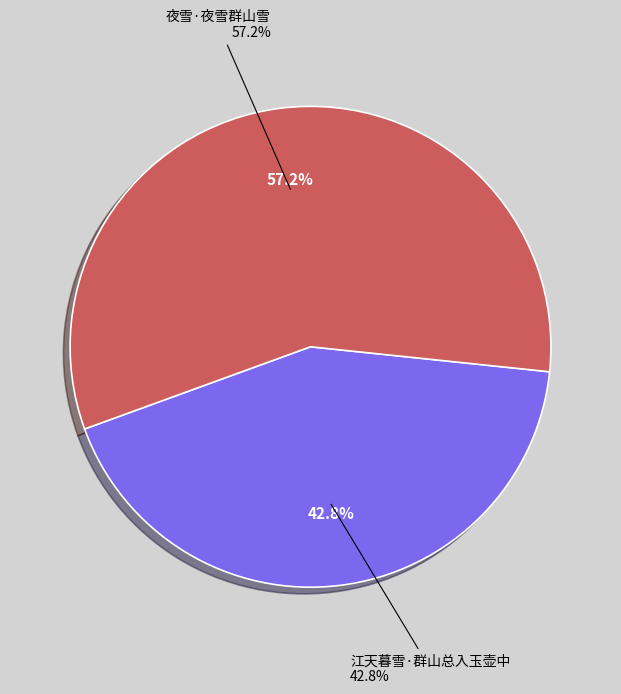

What is the ratio of the value at 夜雪·夜雪群山雪 to the value at 江天暮雪·群山总入玉壶中?

1.3